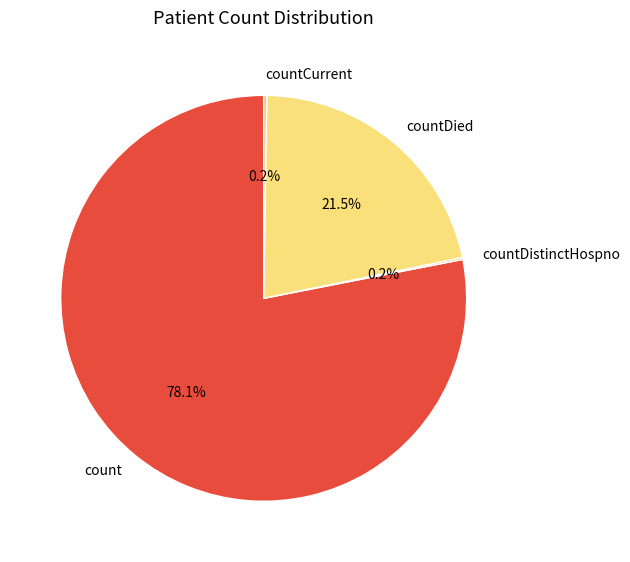

True or false: count accounts for 78% of the total.

True